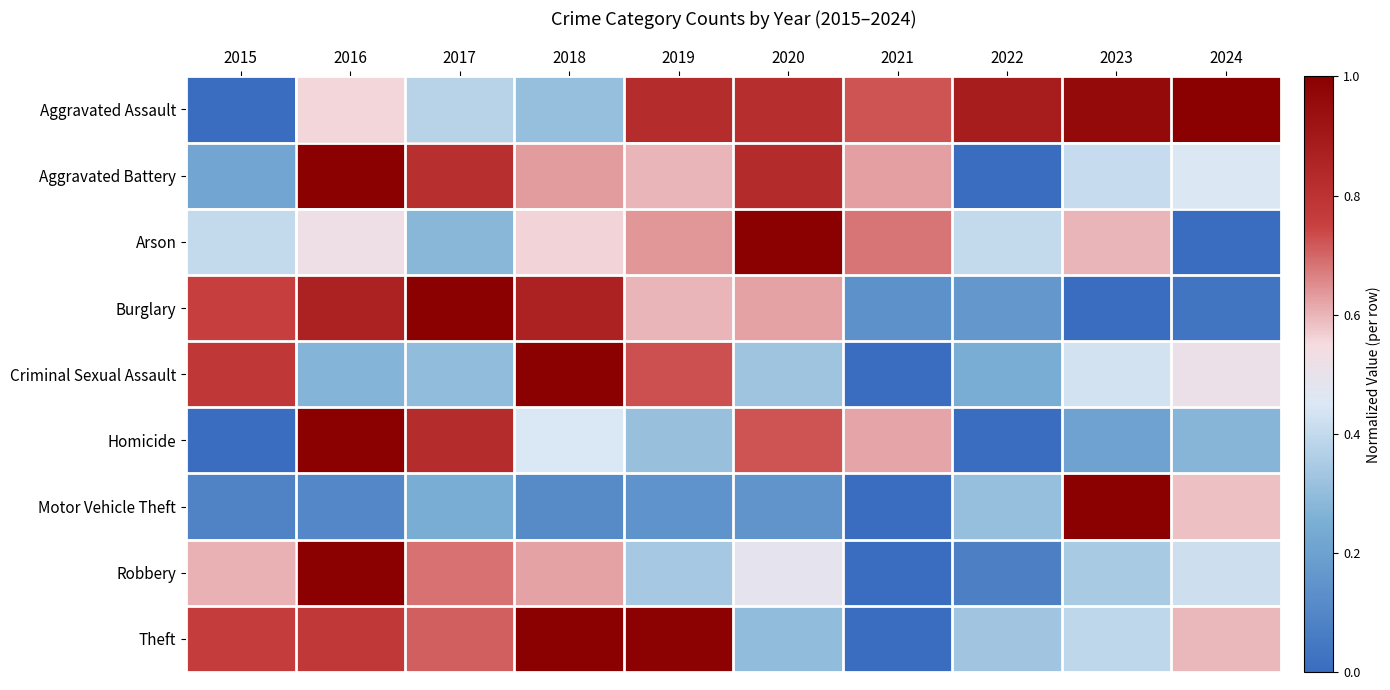

Between 2016 and 2015, which is larger?

2016